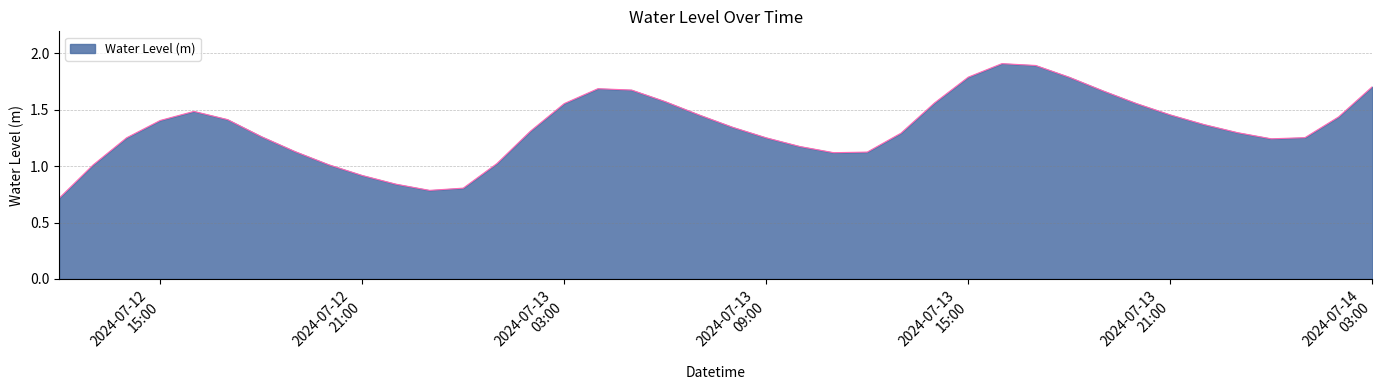

What is the maximum value shown in the chart?

1.9